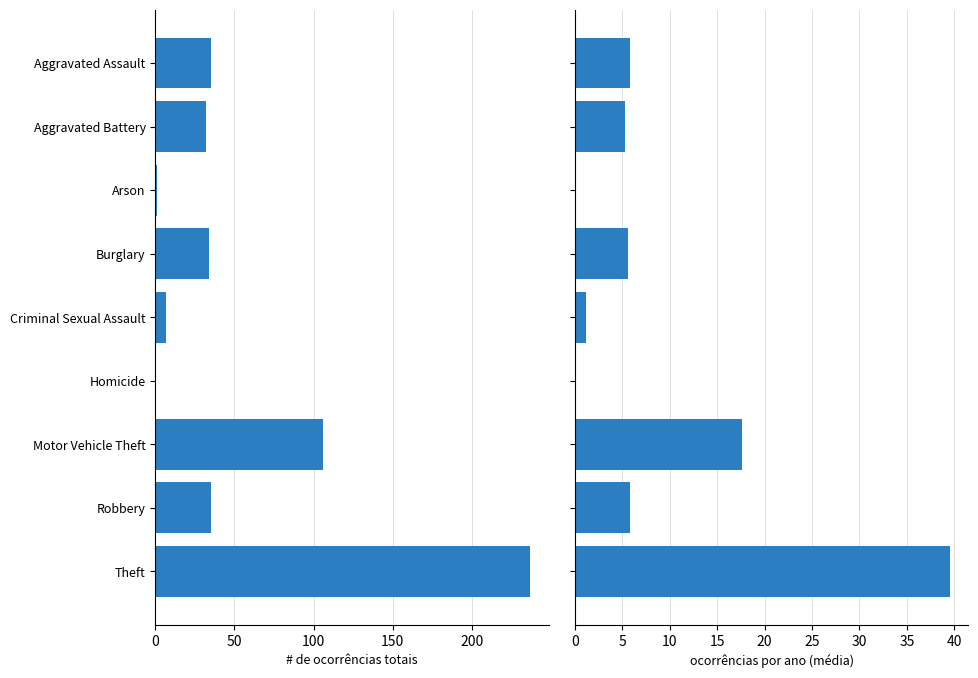

Reading left to right, what are all the values shown in this chart?

Total across selected years: 35.0	32.0	1.0	34.0	7.0	0.0	106.0	35.0	237.0
Média por ano: 5.8	5.3	0.2	5.7	1.2	0.0	17.7	5.8	39.5